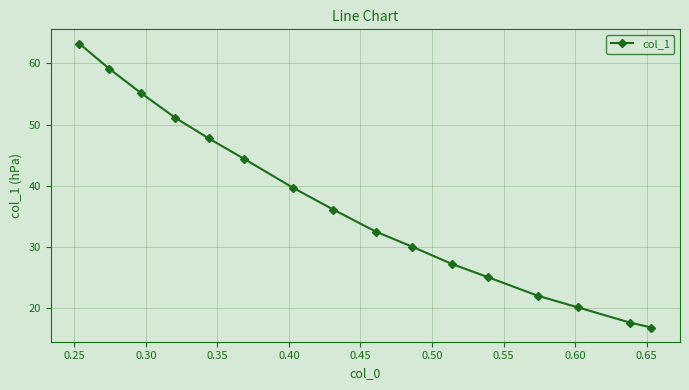

How many series are shown in this chart?

1